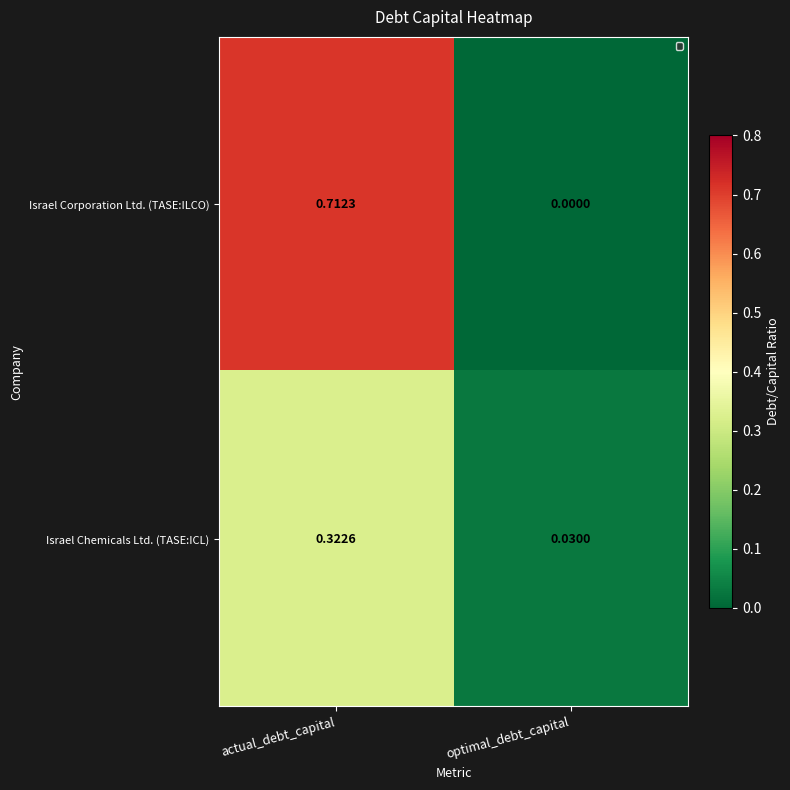

At which category is the sum across all series the highest?

actual_debt_capital